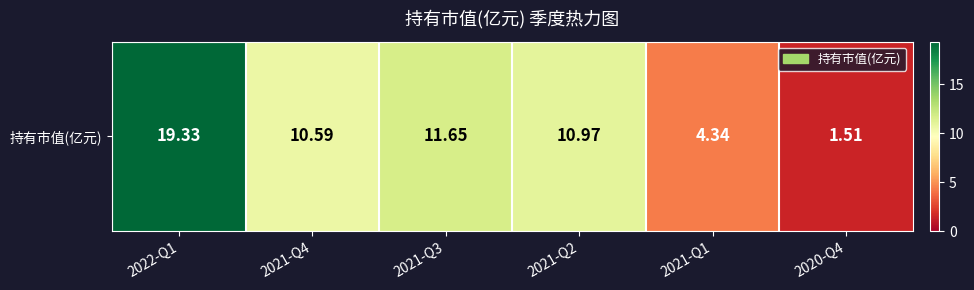

What is the change in value from 2022-Q1 to 2021-Q3?

-7.7